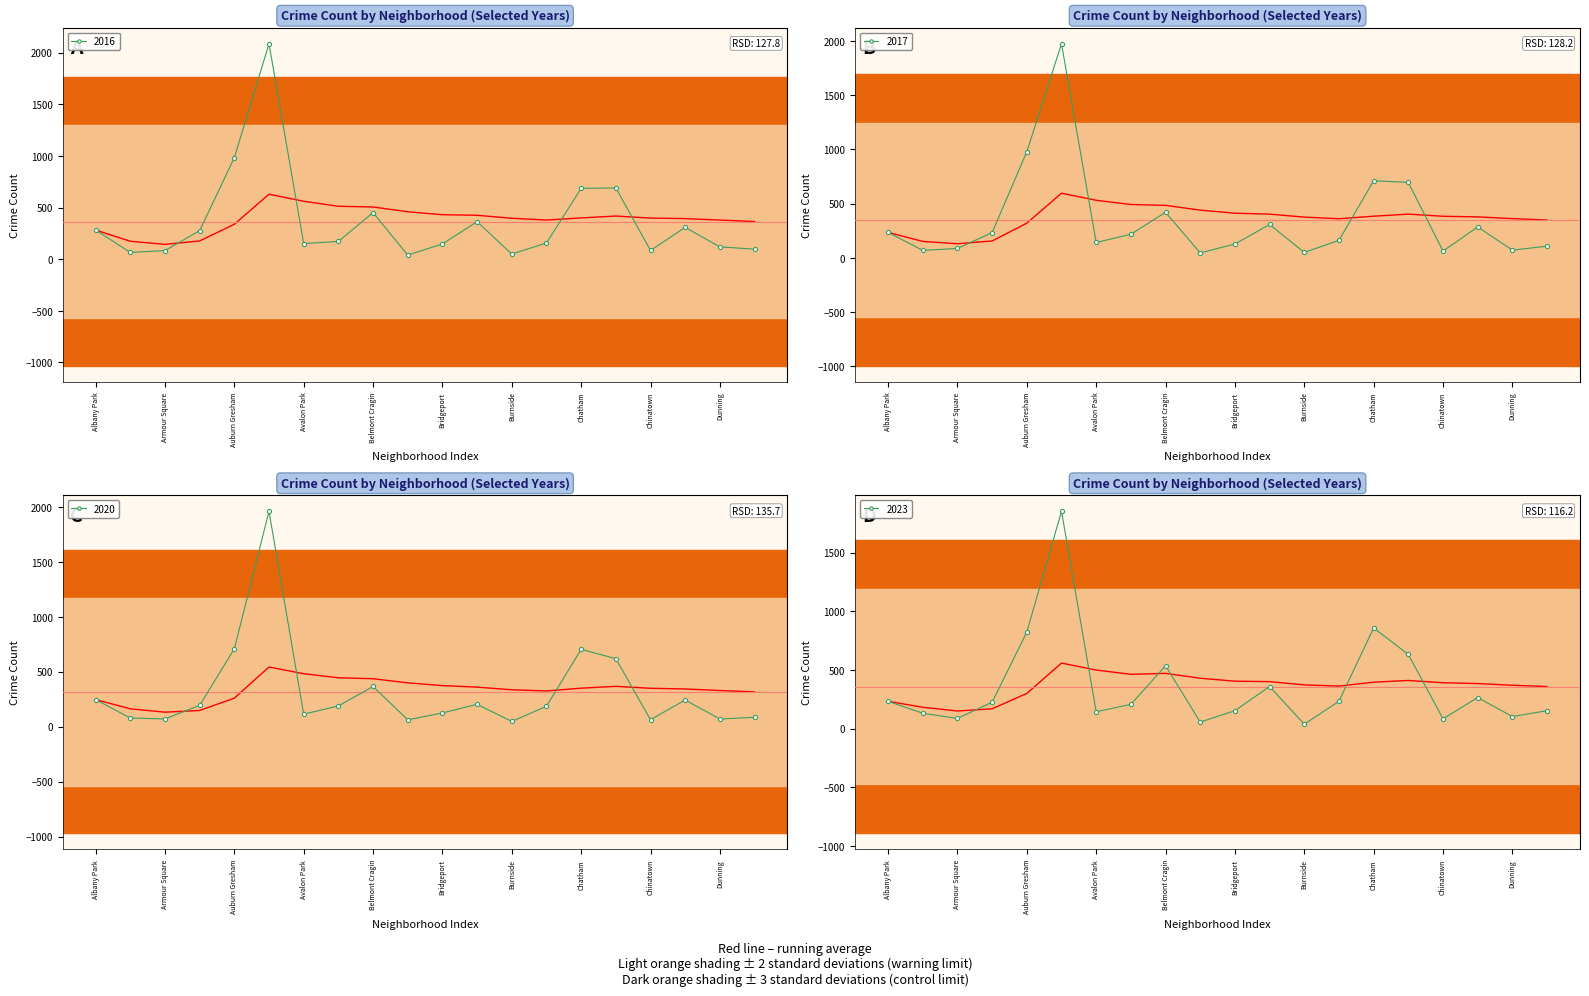

How many data points in 2023 are above 226?

9